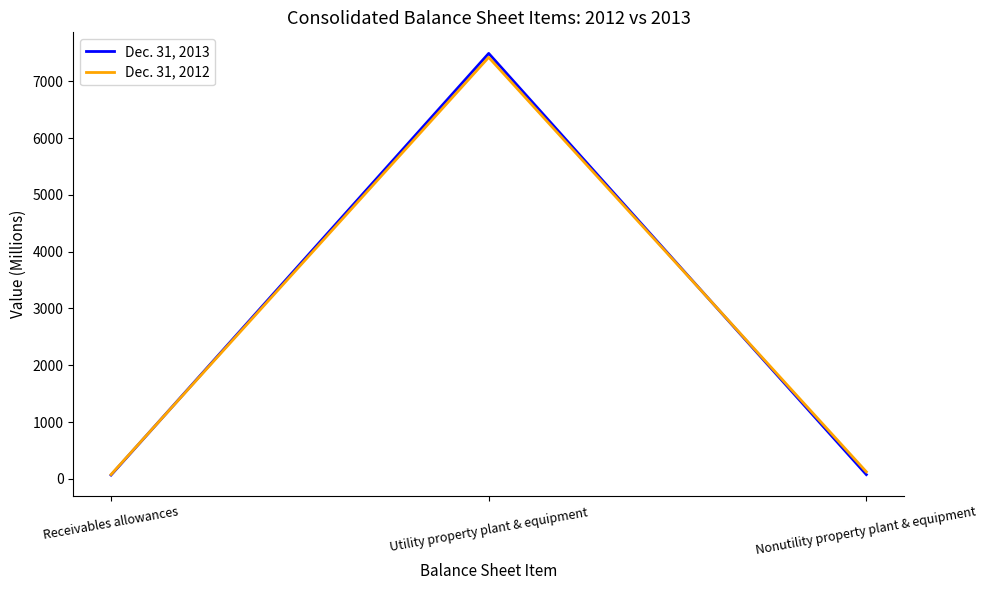

At which category is the sum across all series the highest?

Utility property plant & equipment